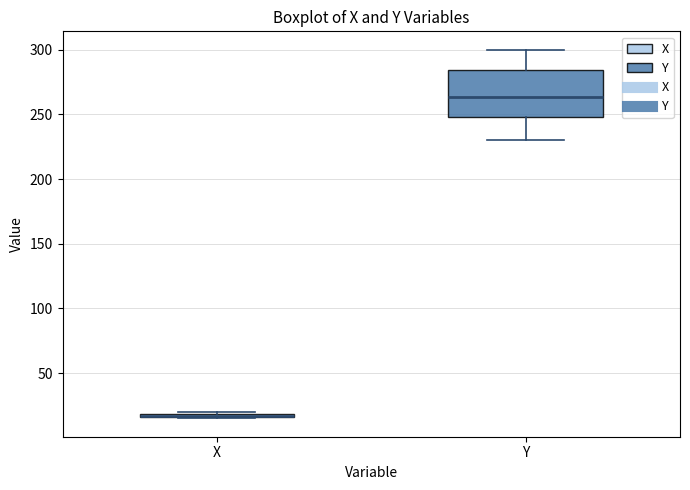

Where does the median line of the box for Y sit on the y-axis? The values are not printed on the chart, so give them approximately, as read against the axis.

265